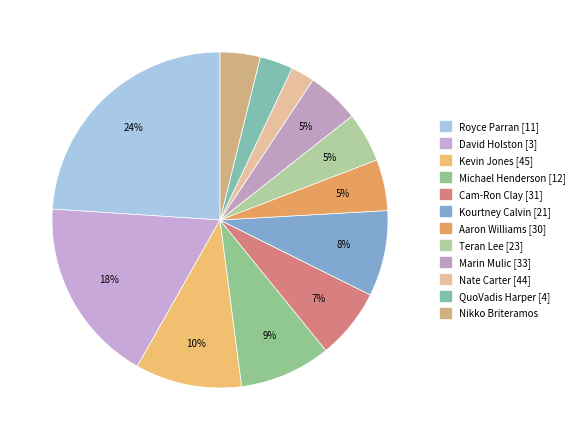

Count the number of slices in the pie.

12